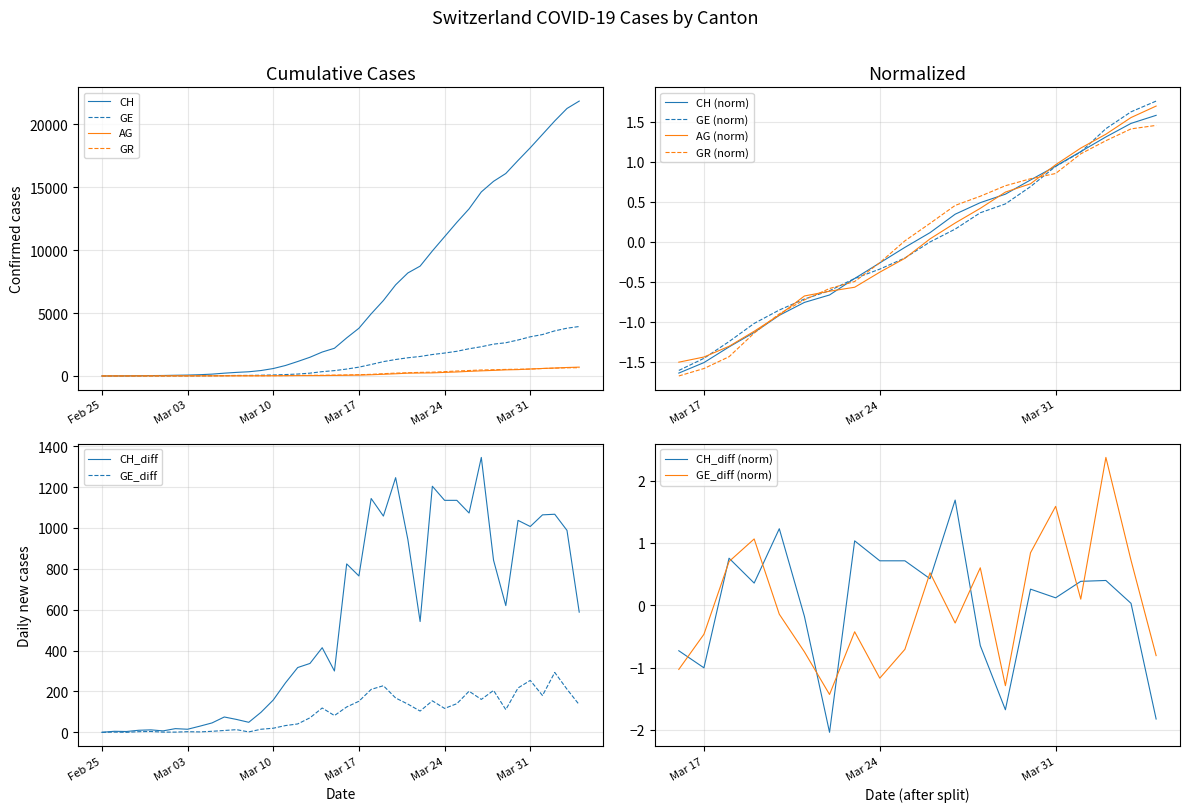

What is the highest value of the AG series?

702